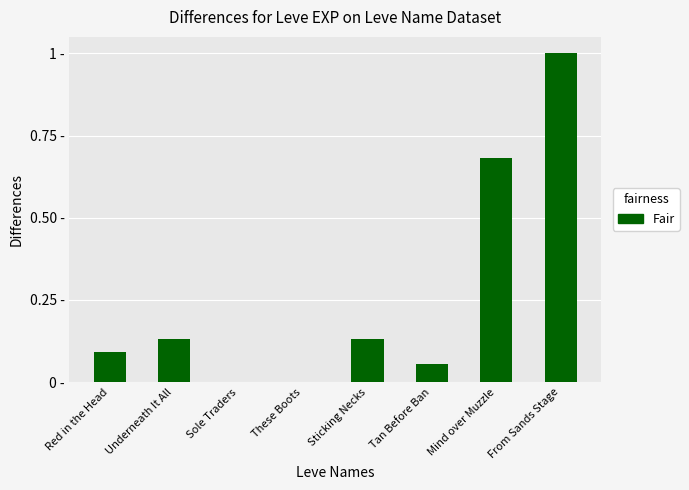

Reading left to right, what are all the values shown in this chart?

Red in the Head=0.1	Underneath It All=0.1	Sole Traders=0.0	These Boots=0.0	Sticking Necks=0.1	Tan Before Ban=0.1	Mind over Muzzle=0.7	From Sands Stage=1.0